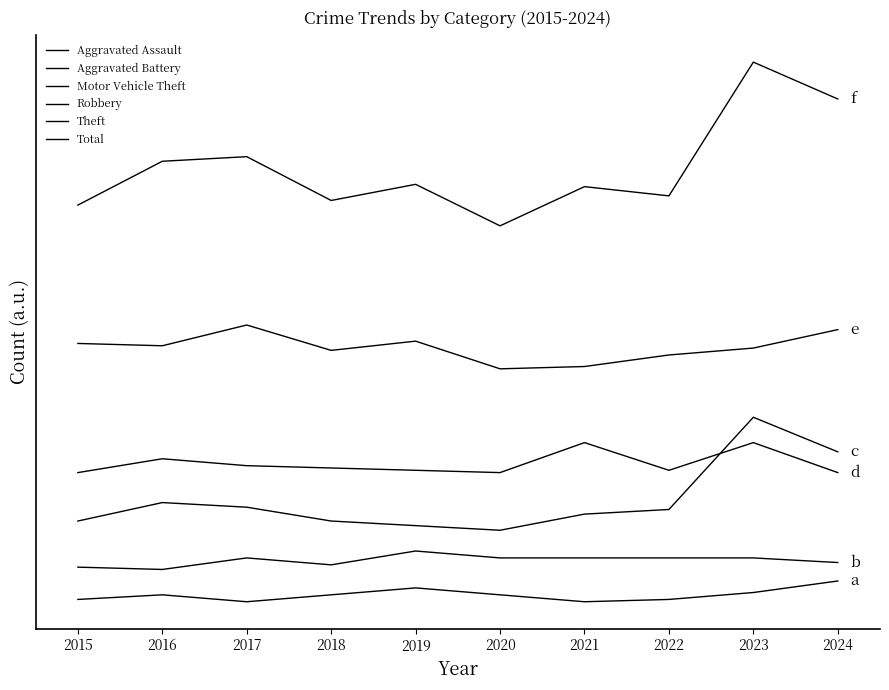

True or false: Aggravated Assault has more than 2 points higher than both neighbors.

False